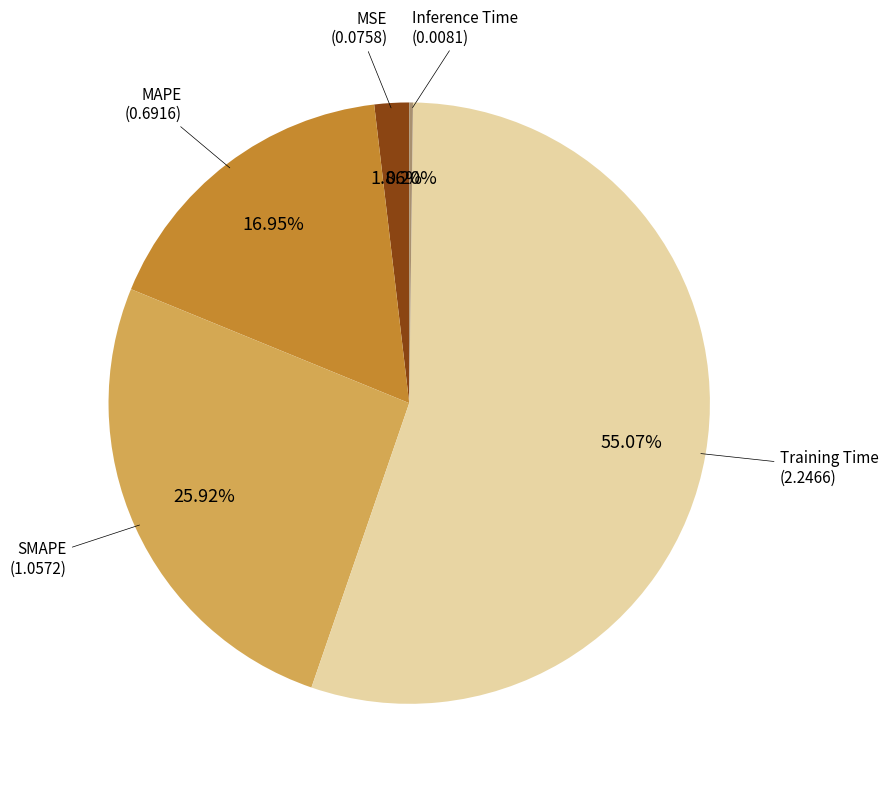

Does any single category account for the majority?

Yes